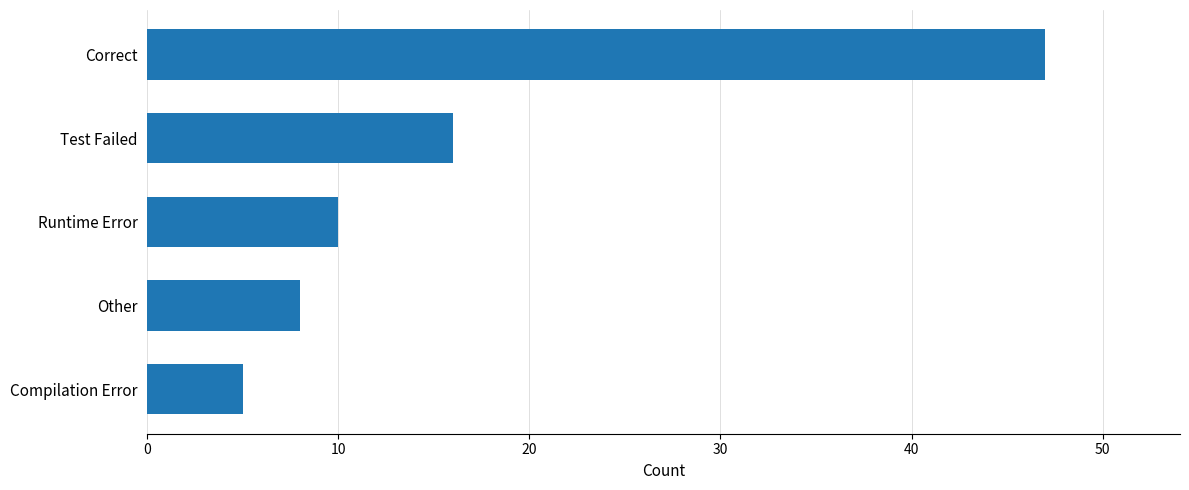

How many values are below 10?

2